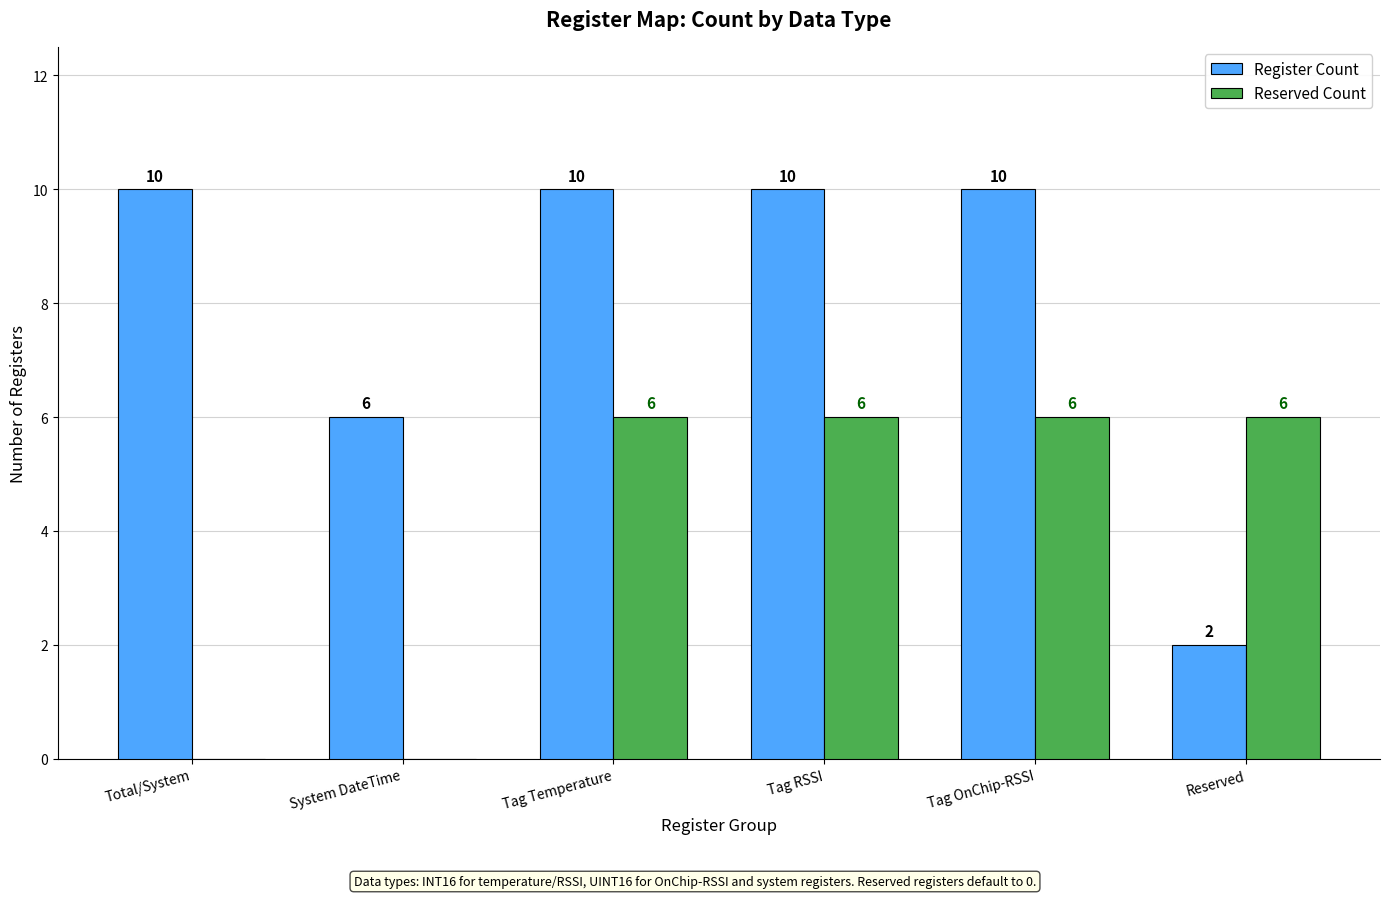

Between System DateTime and Reserved, which series saw the biggest shift?

Reserved Count